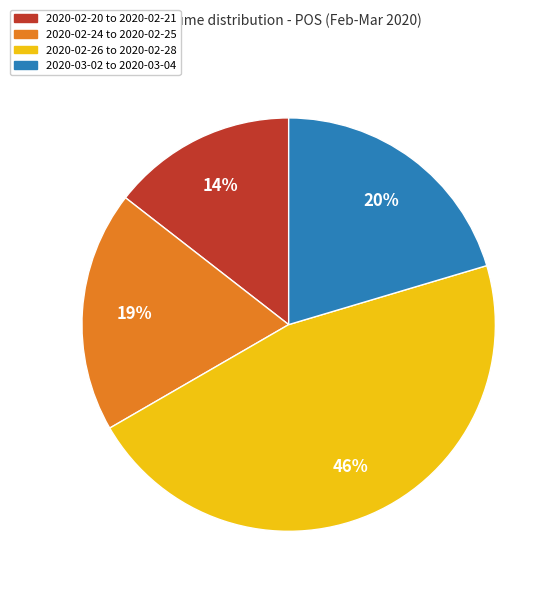

Is there any slice that represents more than half of the pie?

No